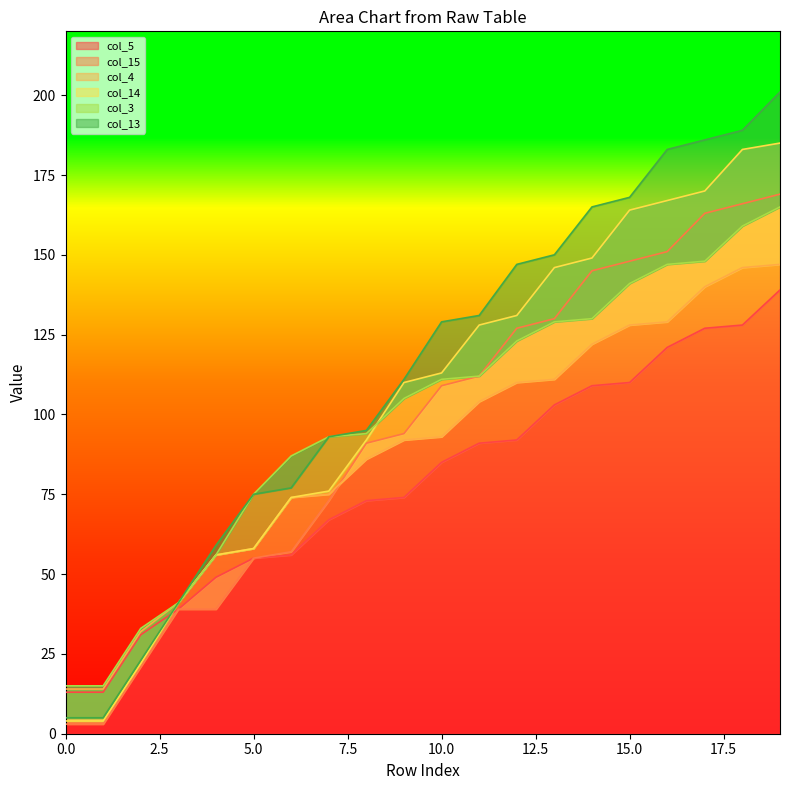

At which category does the chart reach its peak across all series?

19